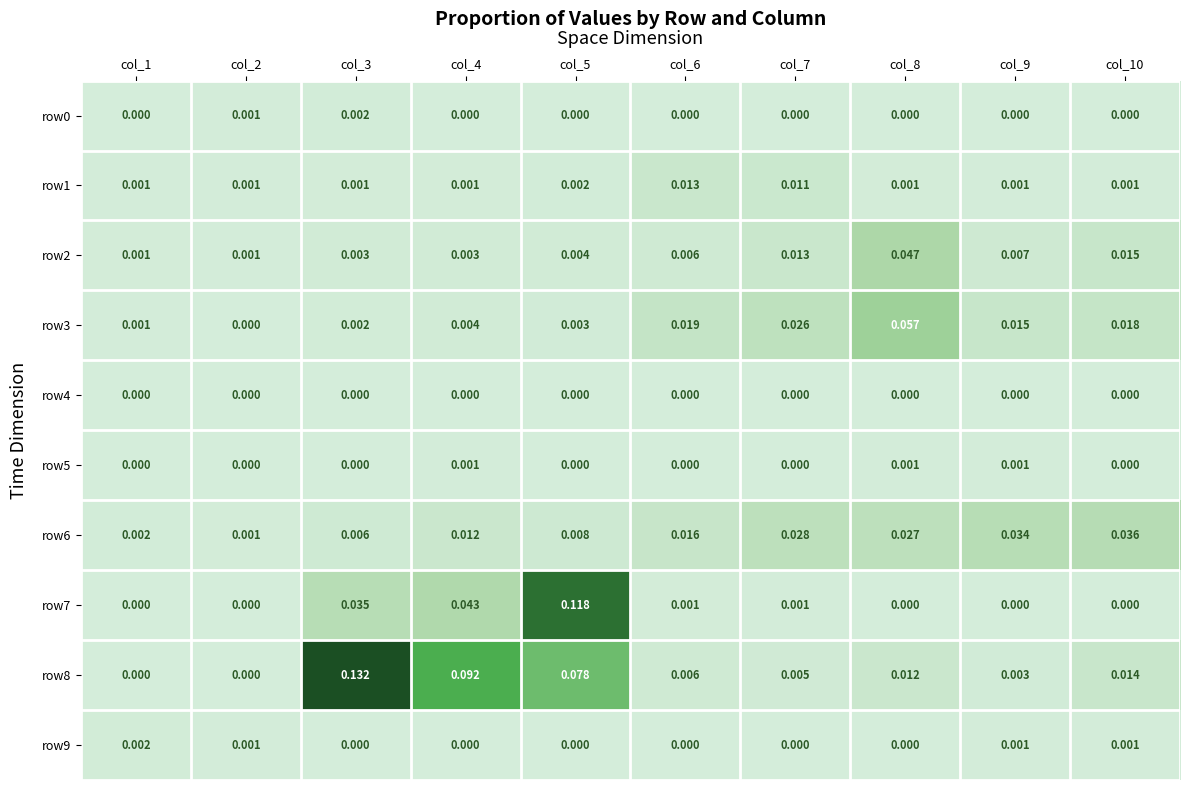

Is the value of row4 at col_2 greater than the value of row1 at col_10?

No